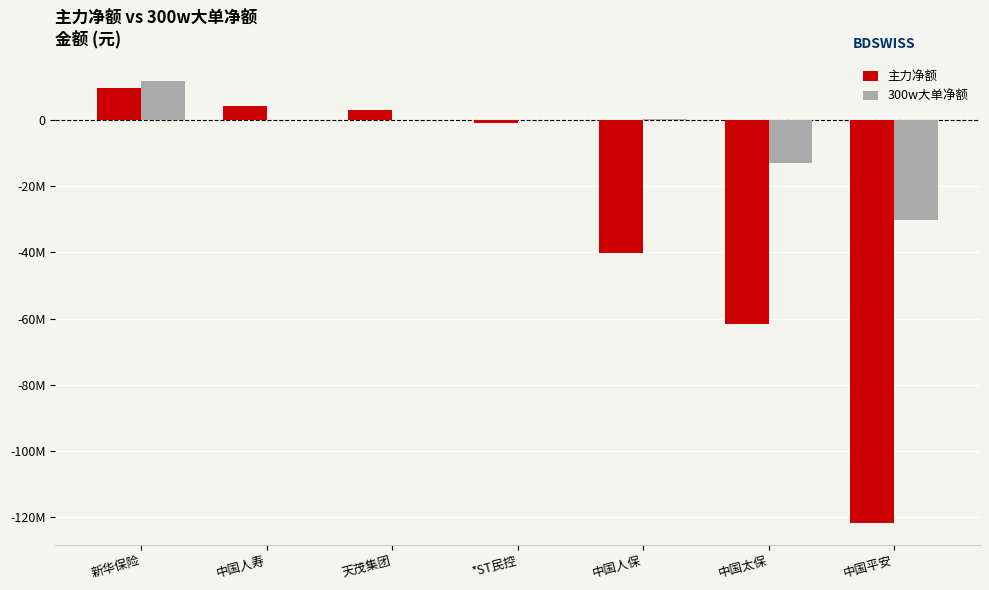

Is it true that 主力净额 equals 6901571 at 中国人寿?

False